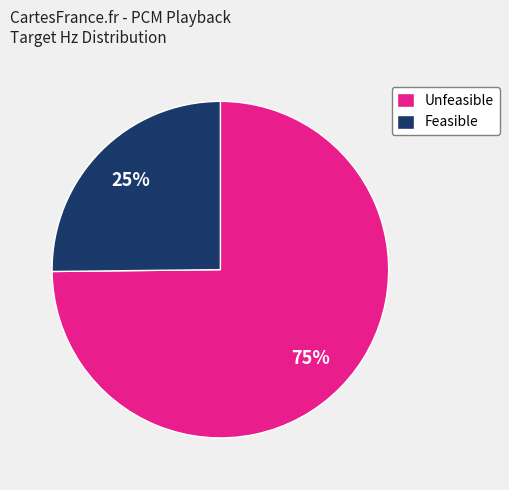

How many slices are in this pie chart?

2